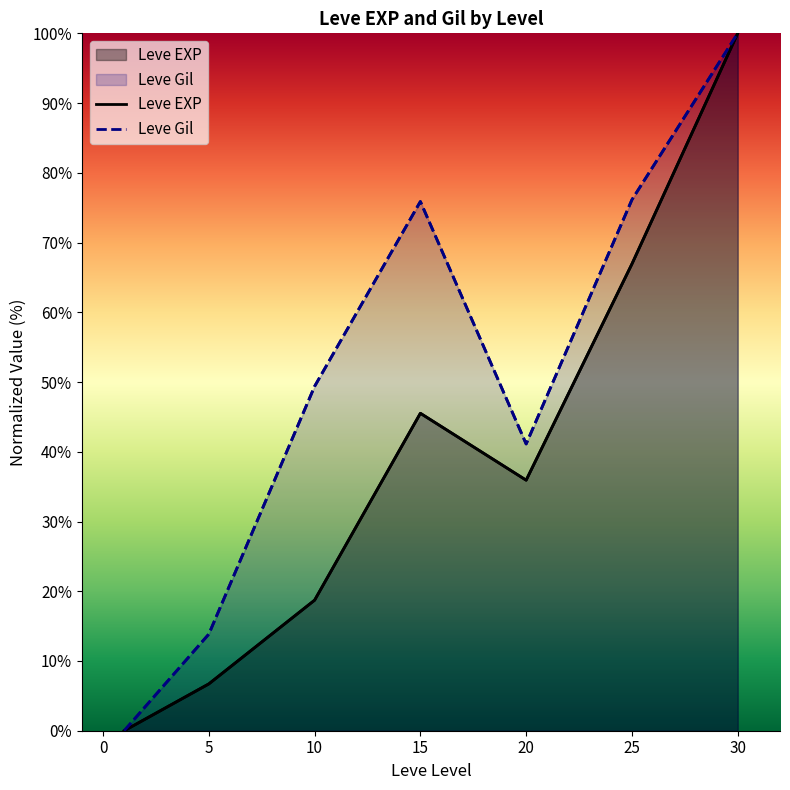

What is the maximum value for Leve Gil?

100.0